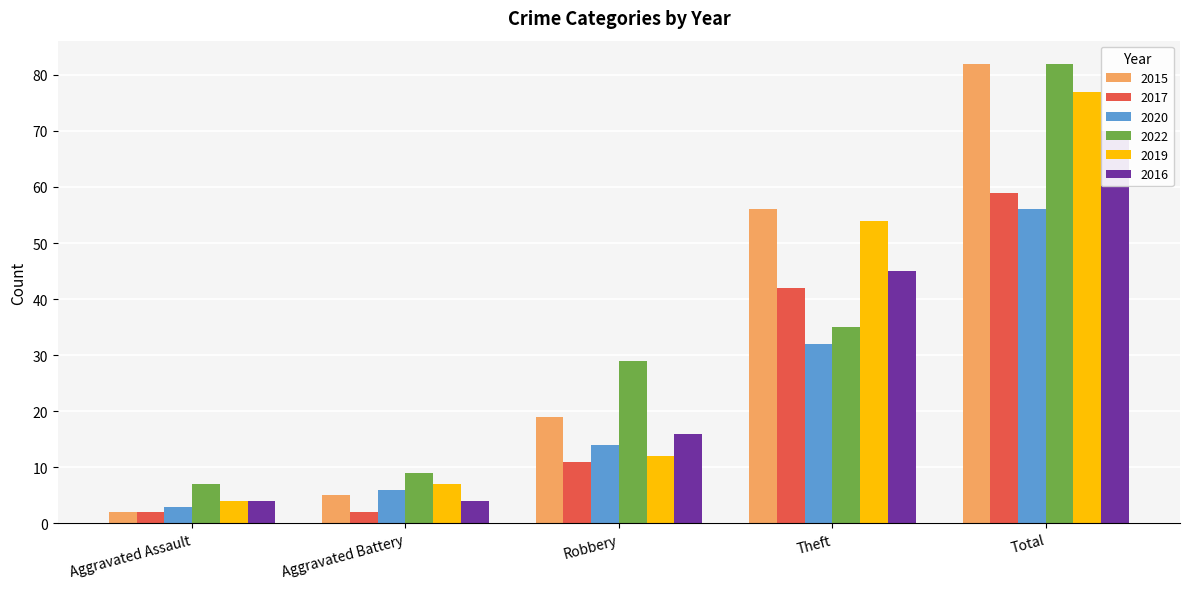

What is the highest value of the 2016 series?

70